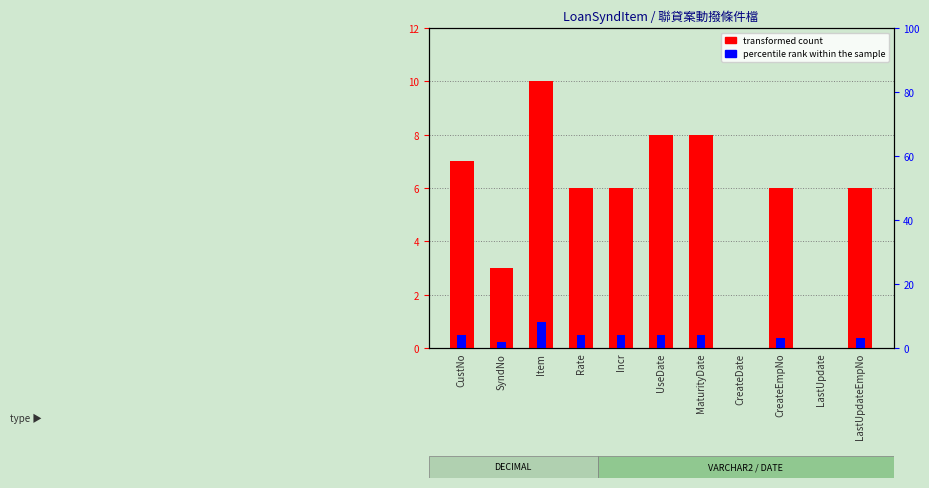

How many bars are there in total?

22